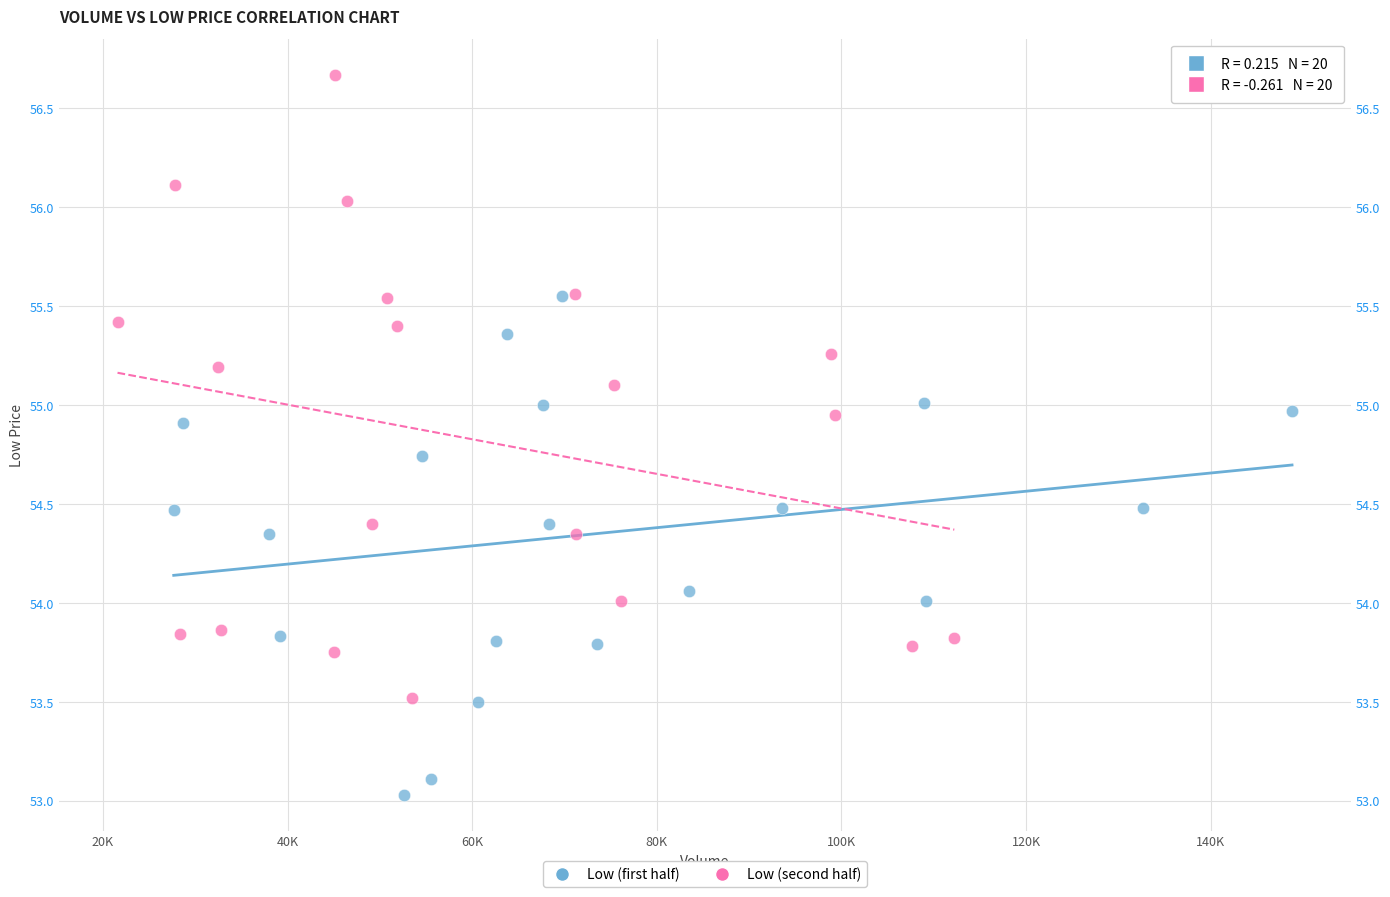

Which series has the widest spread of Y values?

Low (second half)